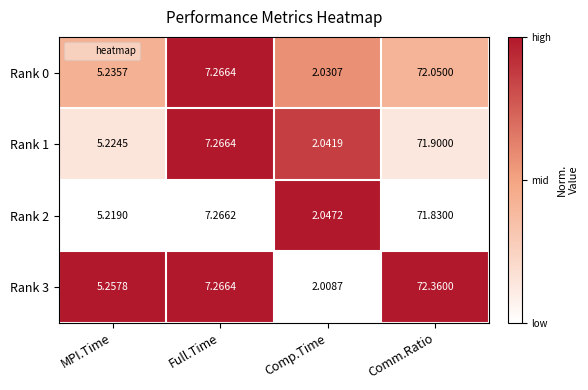

At which category is the sum across all series the highest?

Comm.Ratio